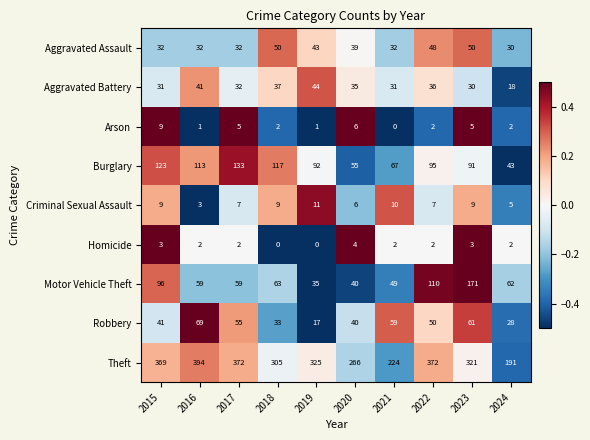

Which series has the largest range (max minus min)?

Theft